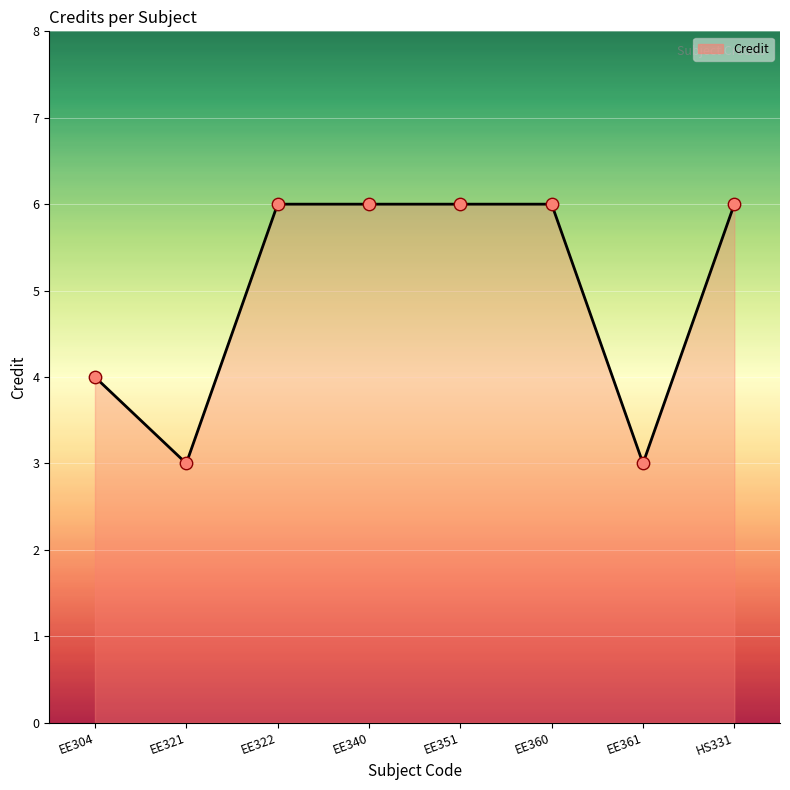

Between EE321 and EE340, which is larger?

EE340